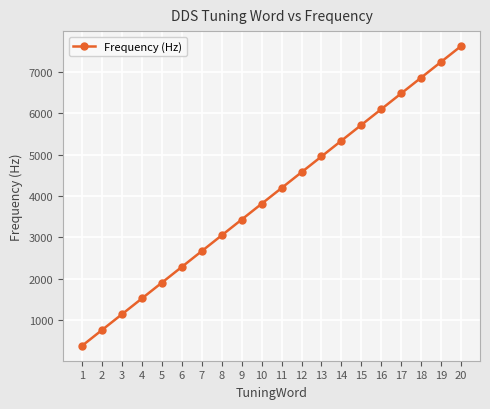

What is the change in value from 14 to 15?

+381.5